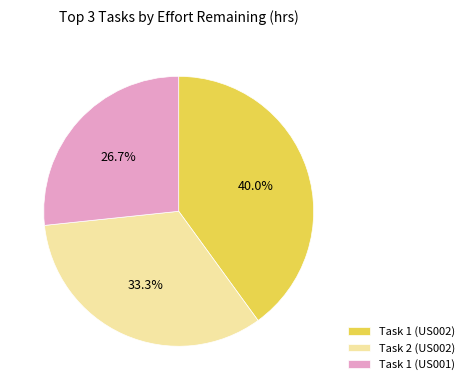

What portion of the pie excludes Task 2 (US002)?

66.7%